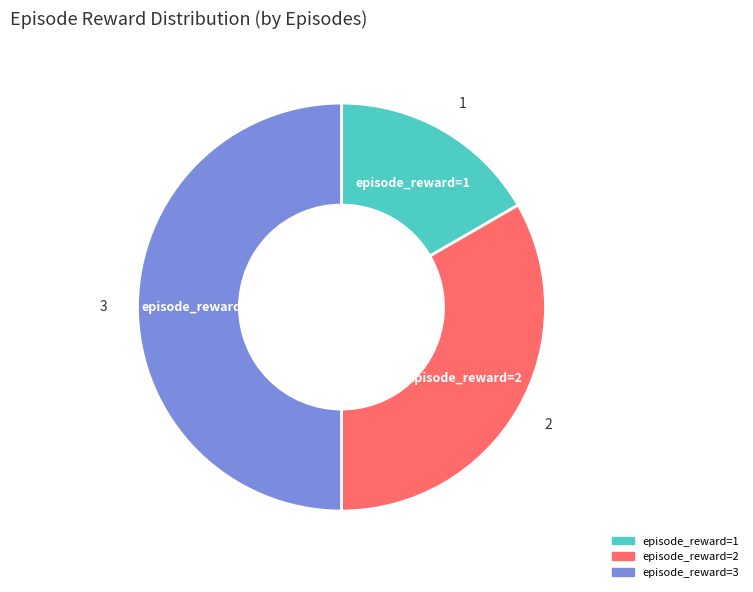

Between 3 and 2, which is larger?

3